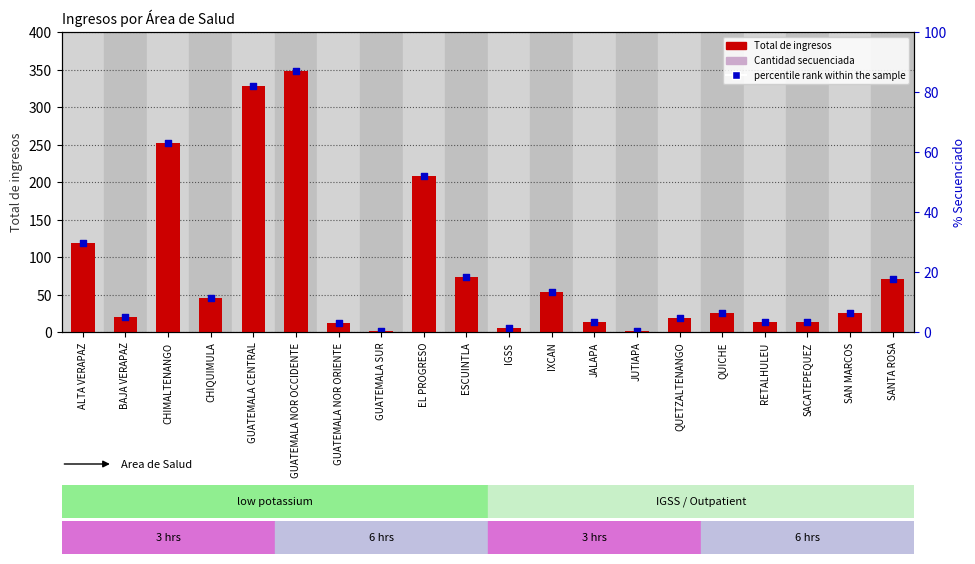

Which series has the largest total across all categories?

Total de ingresos por Área de Salud